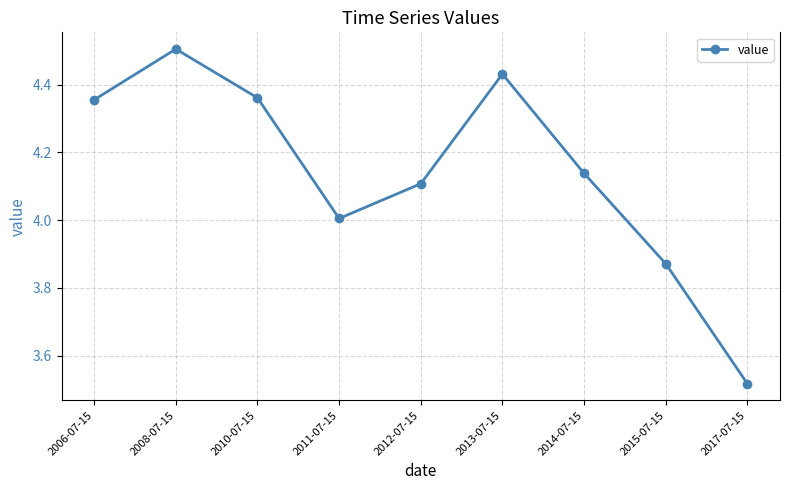

At which category does the chart reach its minimum across all series?

2017-07-15